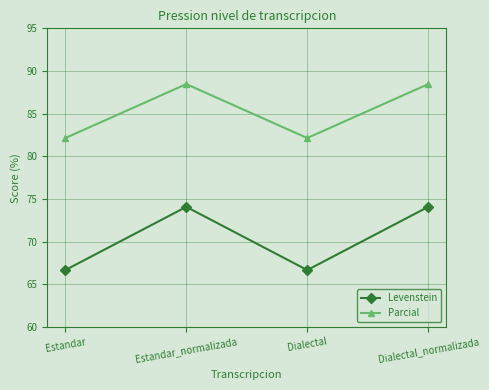

What is the total value across all series at Estandar_normalizada?

162.5